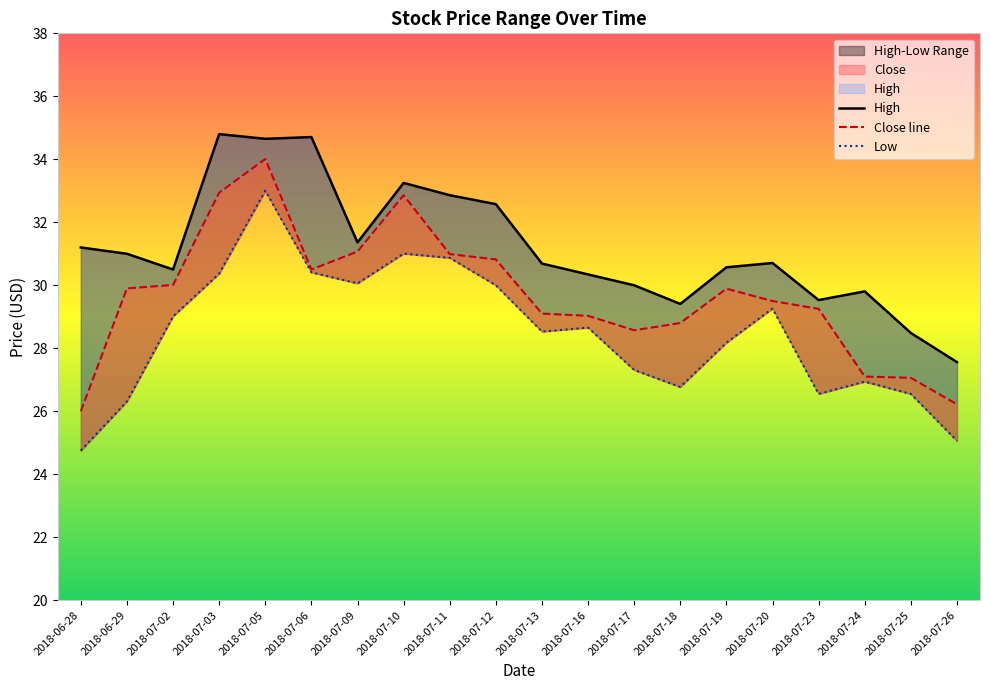

At which label does High reach its peak?

2018-07-03